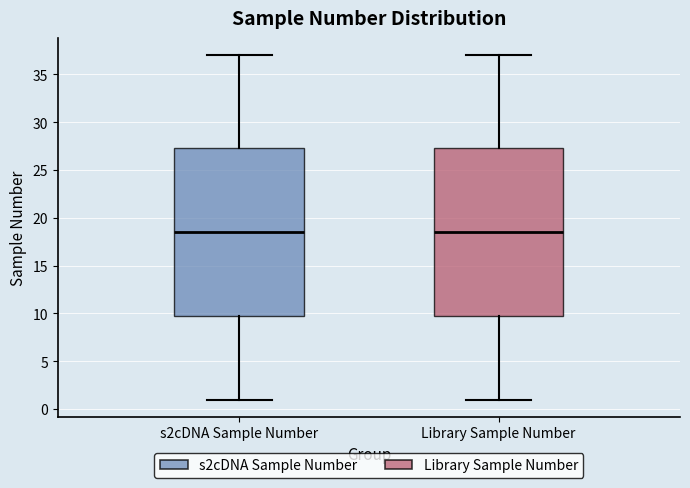

Reading left to right, transcribe this box plot: for each box, give where its median line is, the range the box spans, and where its two whiskers end, as read against the y-axis. The values are not printed on the chart, so give them approximately, as read against the axis.

s2cDNA Sample Number: median 18.5, box 10.0 to 27.5, whiskers 1.0 to 37.0
Library Sample Number: median 18.5, box 10.0 to 27.5, whiskers 1.0 to 37.0